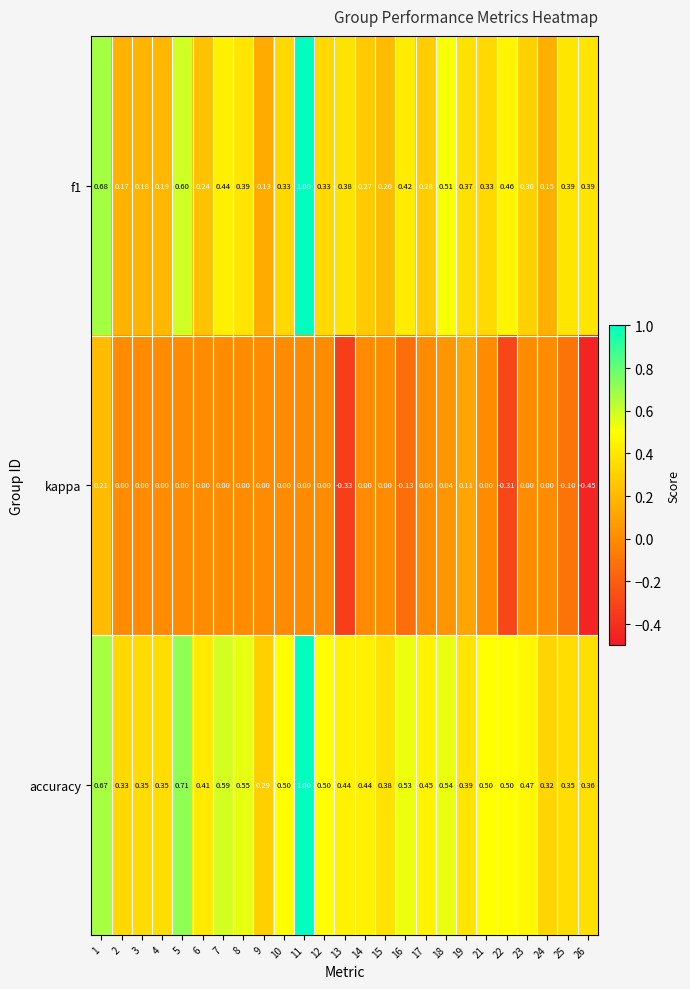

Is the value of f1 at 15 greater than the value of kappa at 22?

Yes